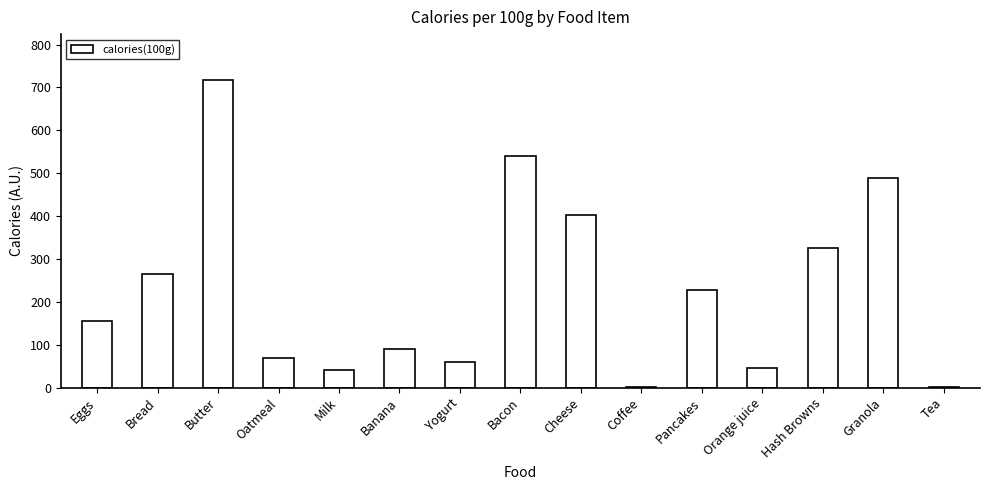

How many distinct data groups are displayed?

1